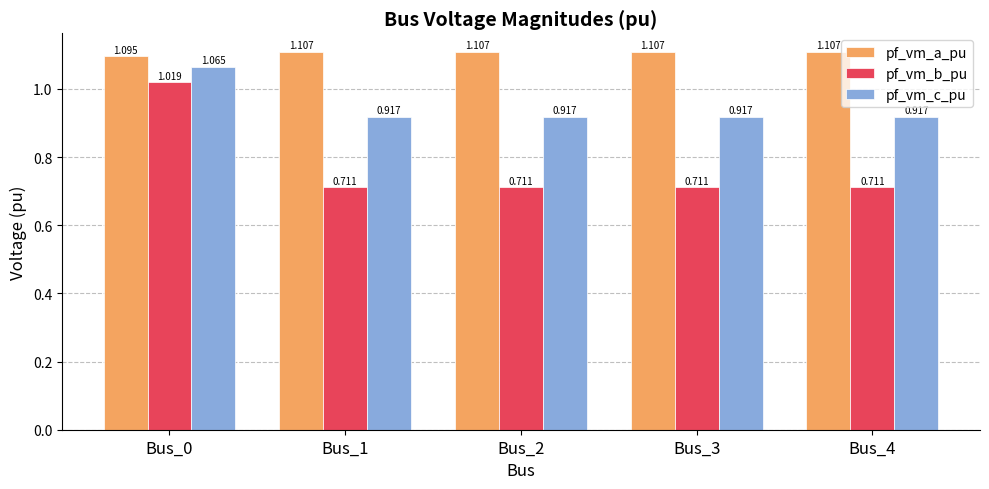

Rank the series by their maximum value, from highest to lowest.

pf_vm_a_pu, pf_vm_c_pu, pf_vm_b_pu